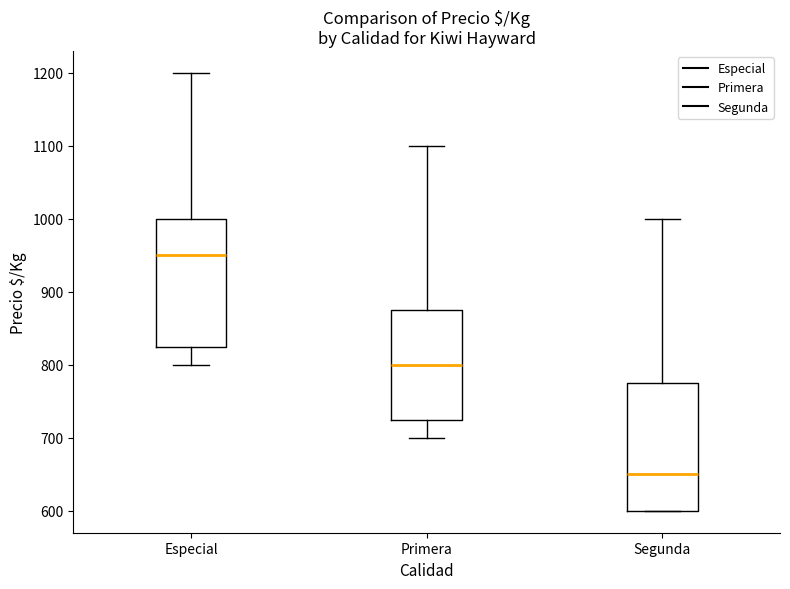

Where is the lower edge of the box for Segunda on the y-axis? The values are not printed on the chart, so give them approximately, as read against the axis.

600